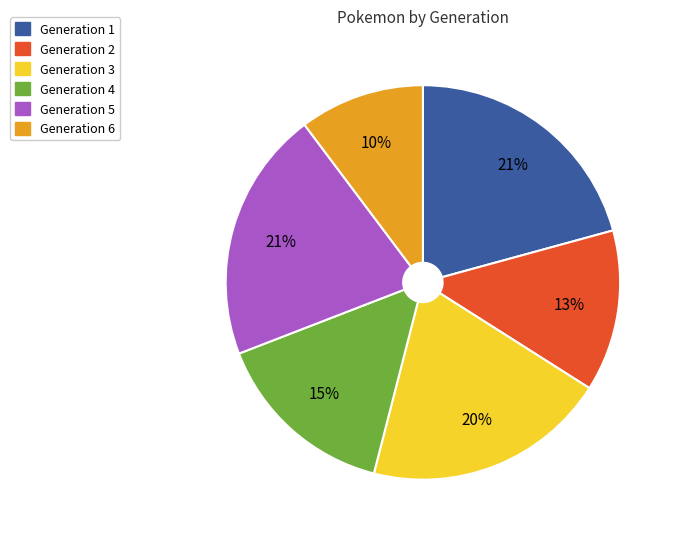

Approximately how many times larger is the value at Generation 5 compared to Generation 1?

1.0